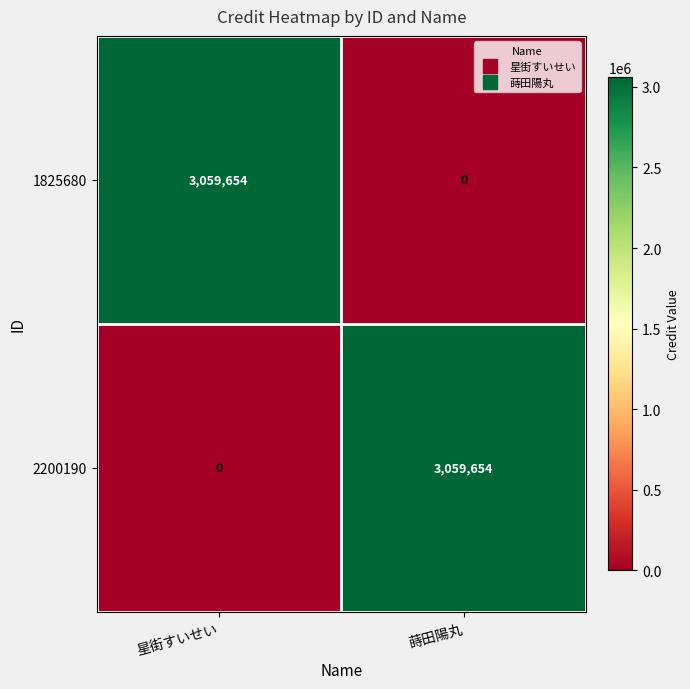

Is it true that 1825680 equals 3059654 at 星街すいせい?

True